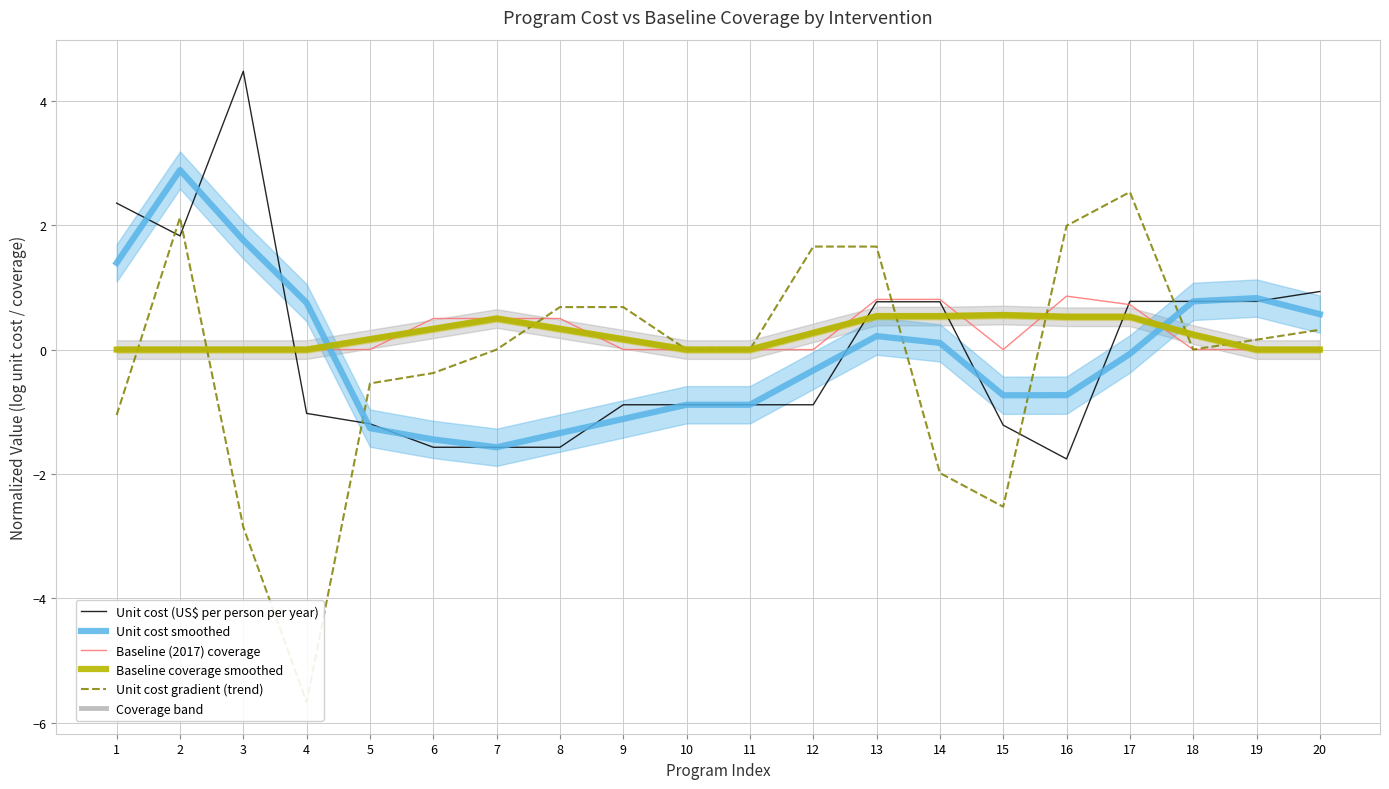

In Unit cost smoothed, how many points are lower than both neighbors (excluding endpoints)?

2